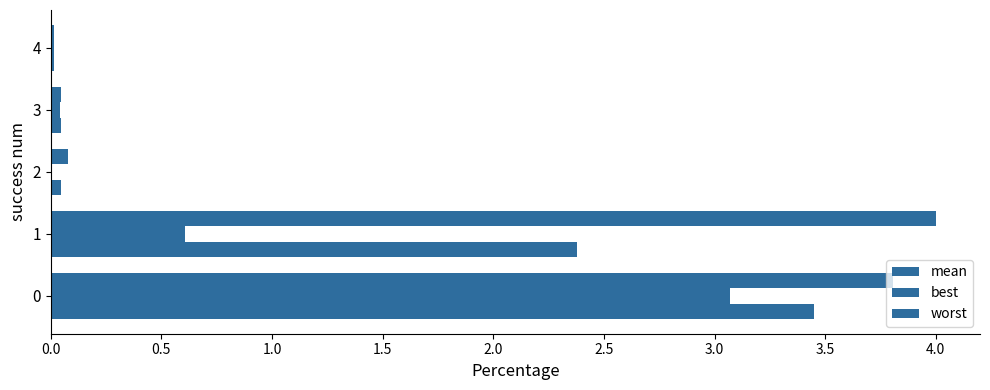

How many distinct data groups are displayed?

3